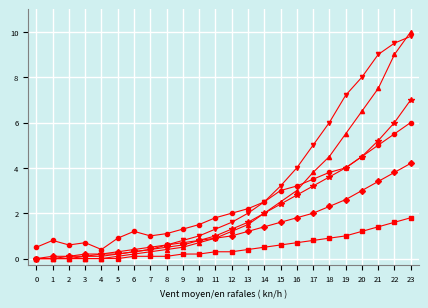

What is the difference between the highest and lowest values at 13?

1.8